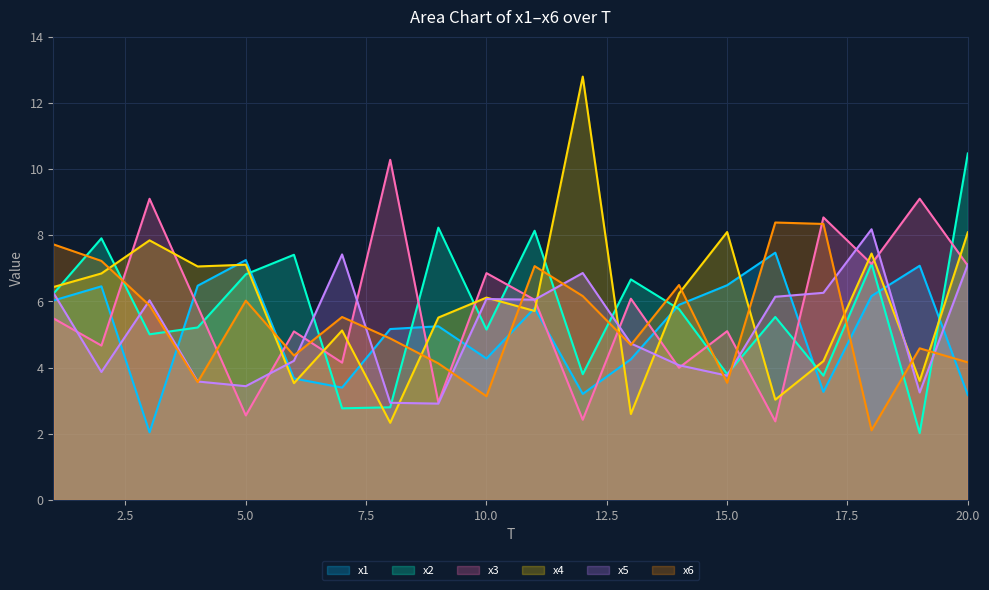

How many lines are shown in the chart?

6